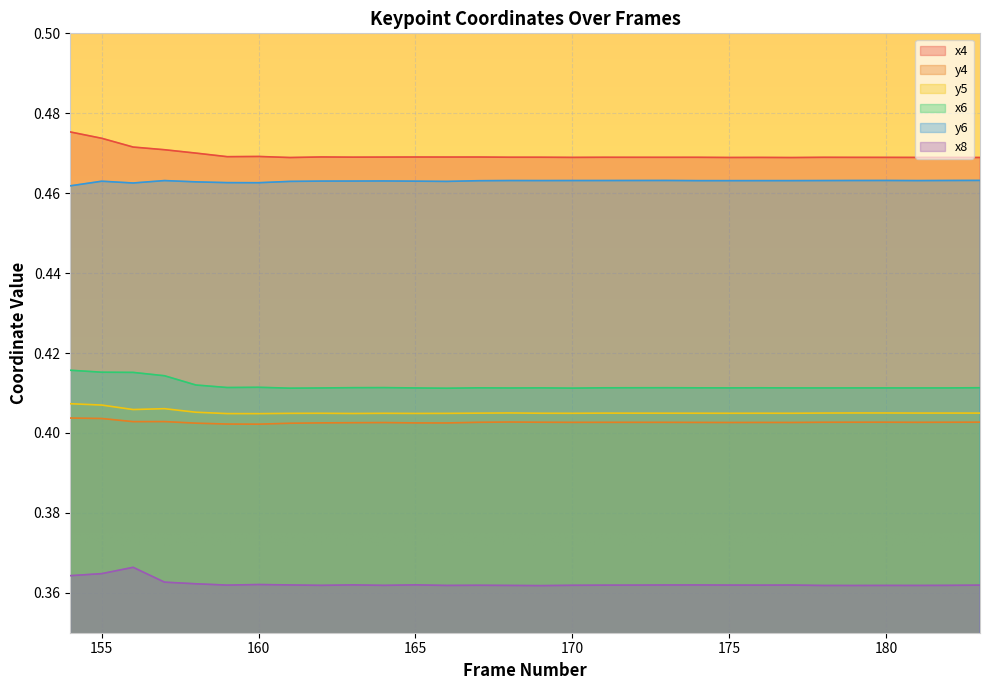

At which label is y6 closest to 0?

154